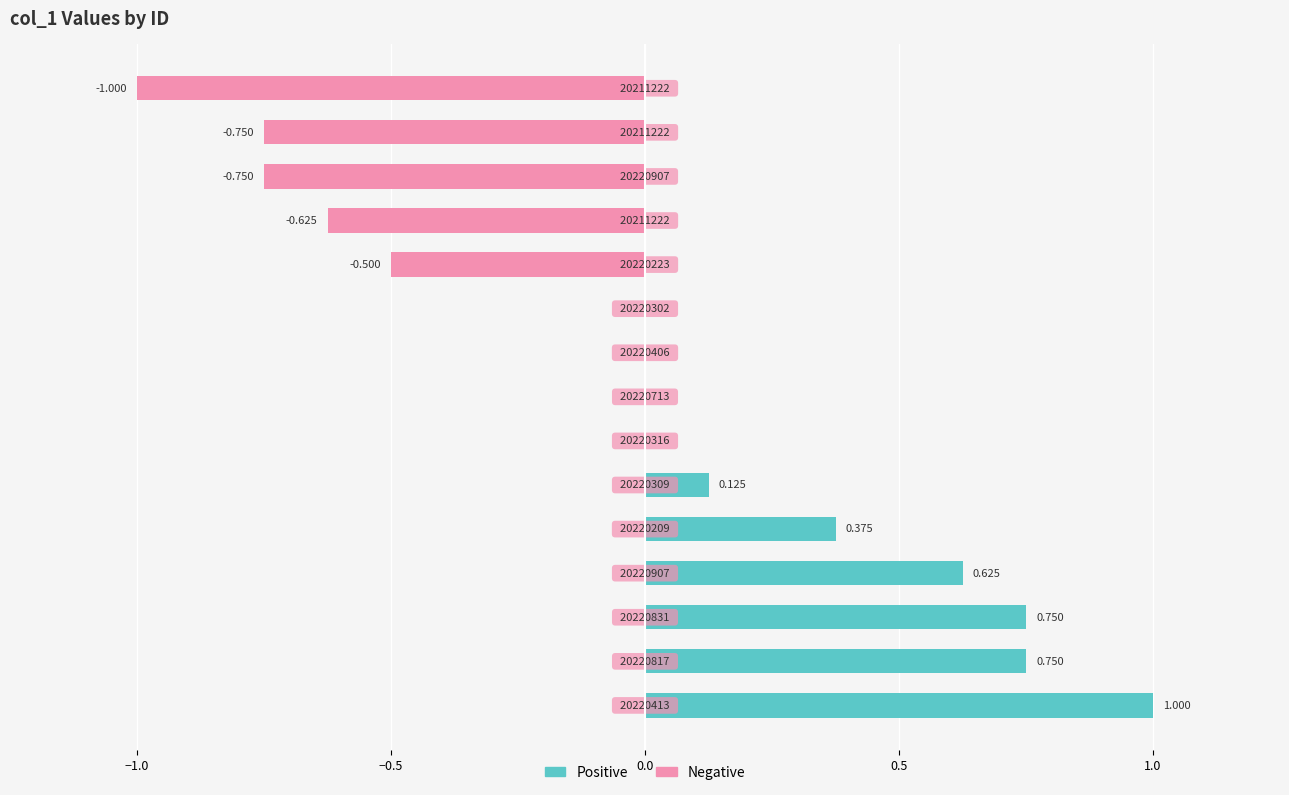

Does the chart contain any negative values?

Yes